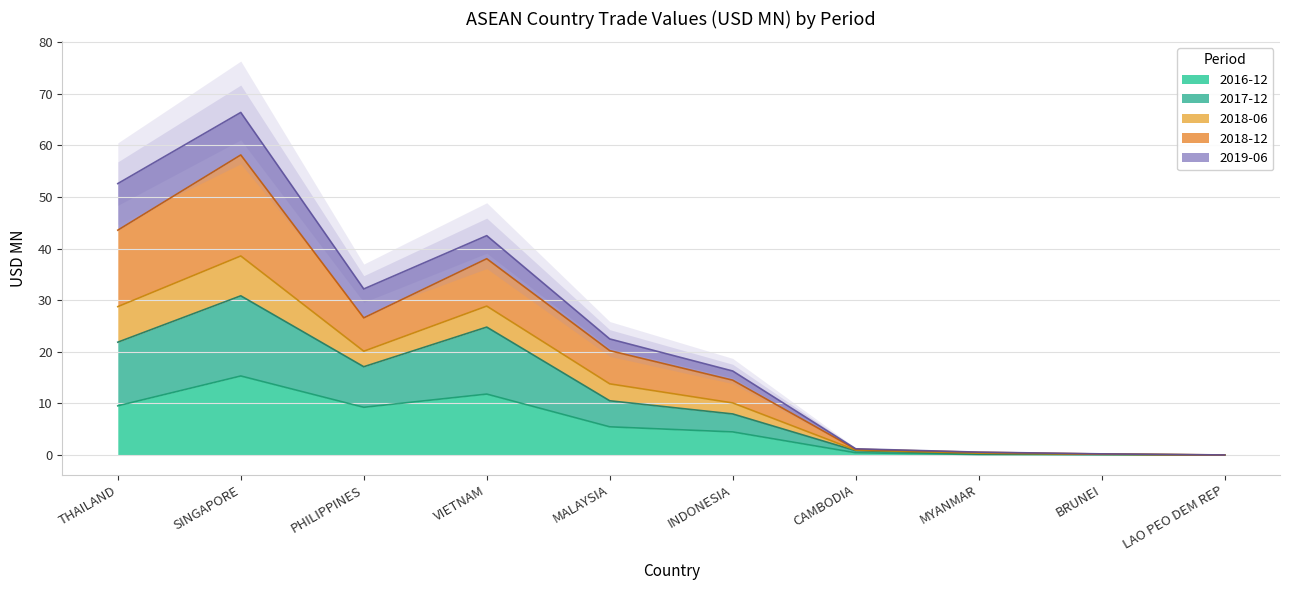

True or false: 201612 has a value of 8.9 at MALAYSIA.

False